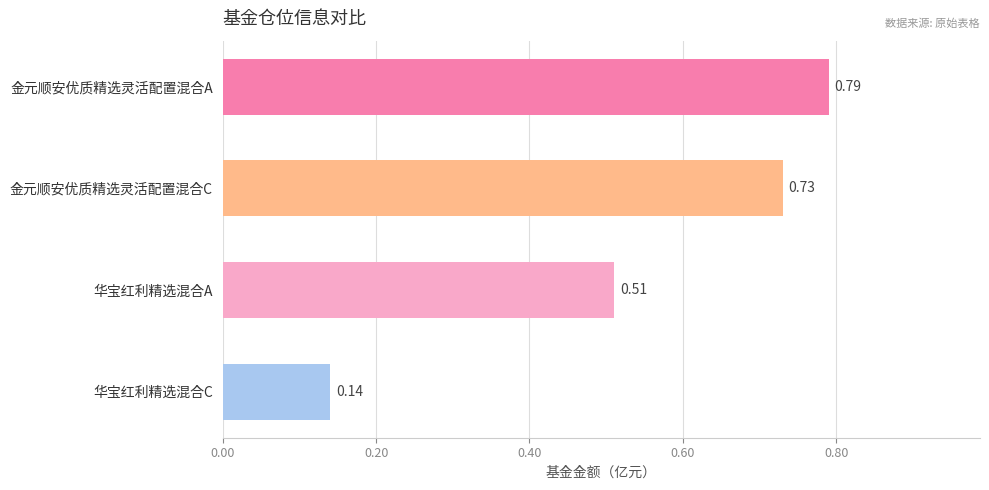

List the labels in order of value, largest first.

金元顺安优质精选灵活配置混合A, 金元顺安优质精选灵活配置混合C, 华宝红利精选混合A, 华宝红利精选混合C